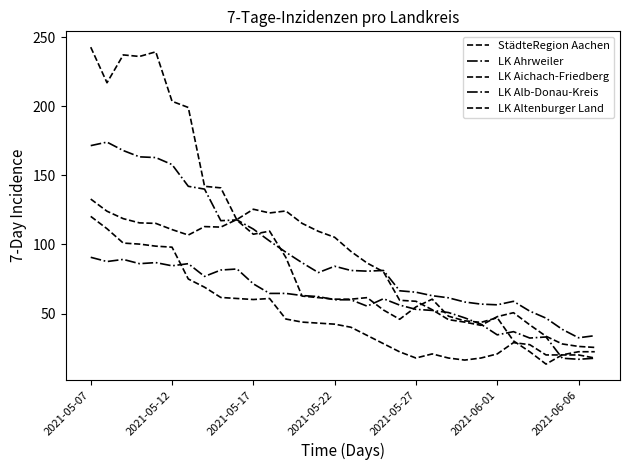

Does the chart have visible grid lines?

No